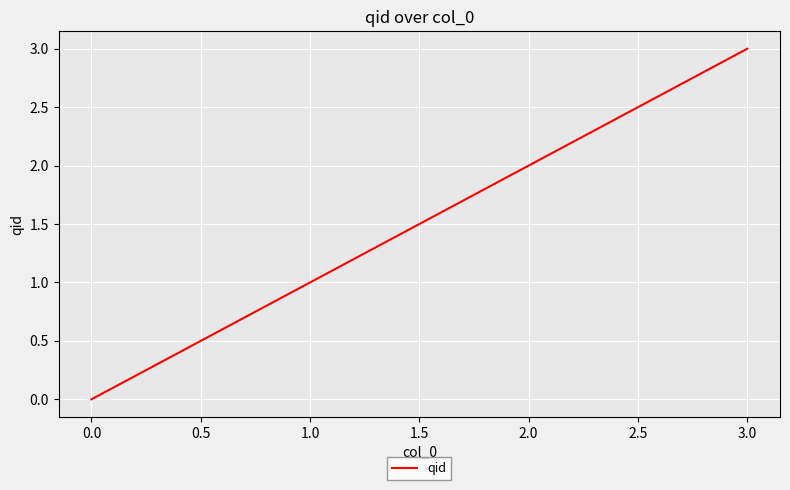

The value at 2.0 is 1. True or false?

False